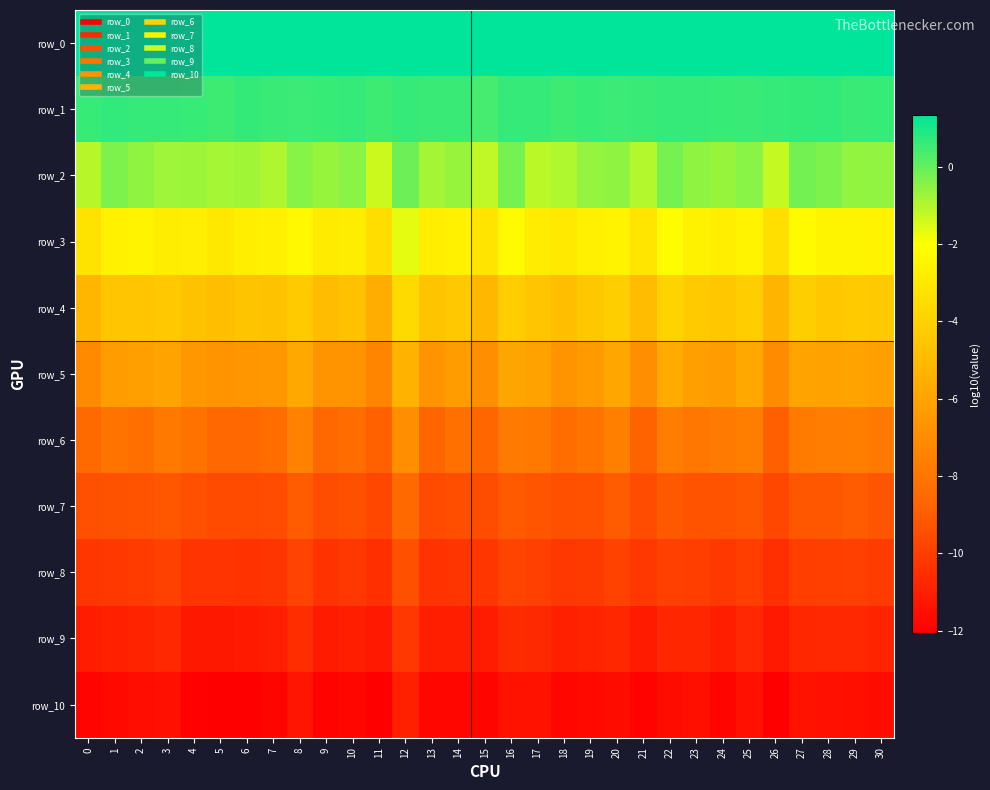

List the series in order of their peak value, lowest first.

row_10, row_9, row_8, row_7, row_6, row_5, row_4, row_3, row_2, row_1, row_0